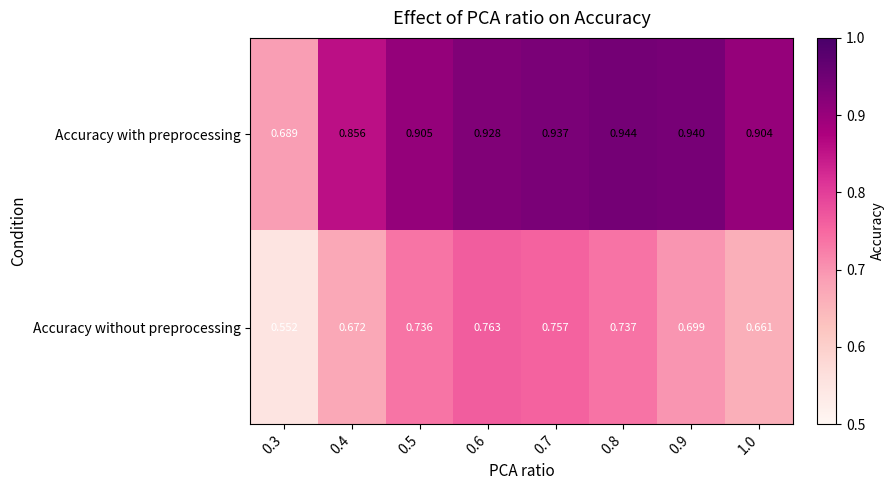

Rank the series by their maximum value, from lowest to highest.

Accuracy without preprocessing, Accuracy with preprocessing